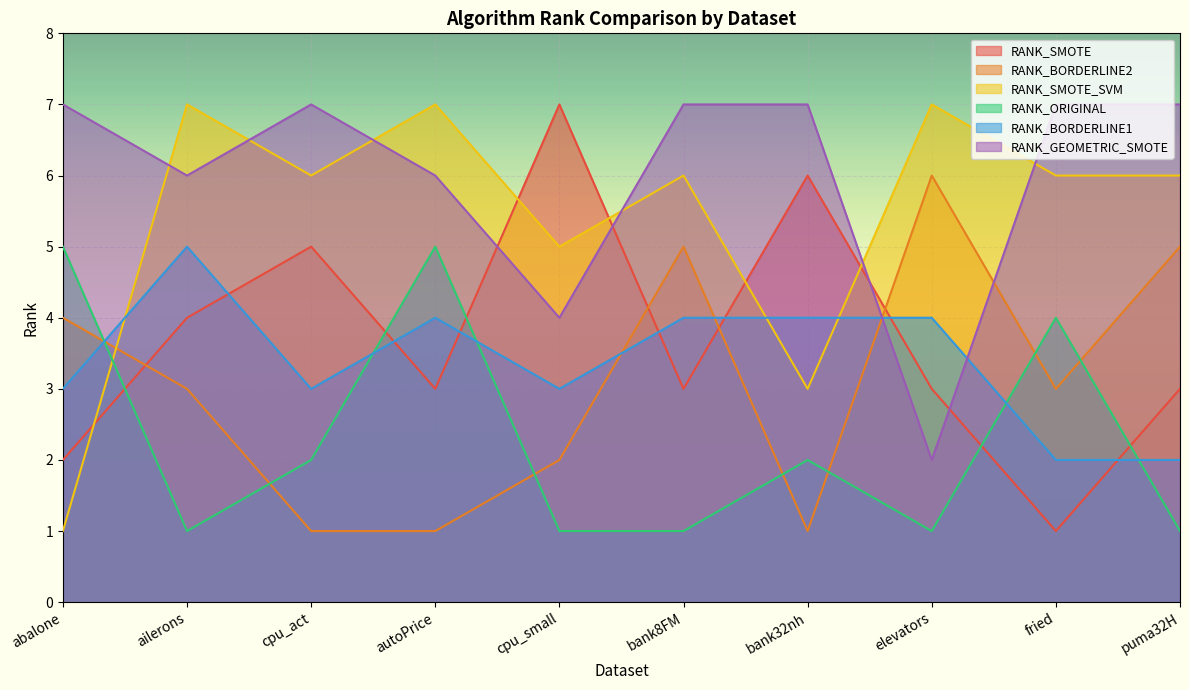

Rank the categories by RANK_GEOMETRIC_SMOTE value from highest to lowest.

abalone, cpu_act, bank8FM, bank32nh, fried, puma32H, ailerons, autoPrice, cpu_small, elevators